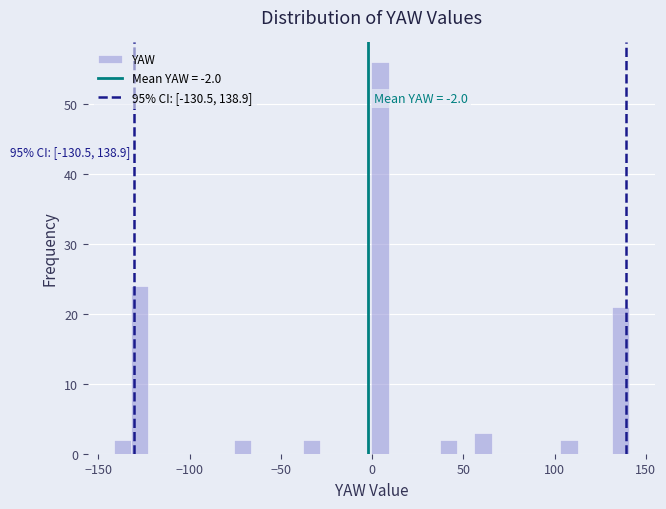

Read against the x-axis, roughly where is the centre of the tallest bar?

5